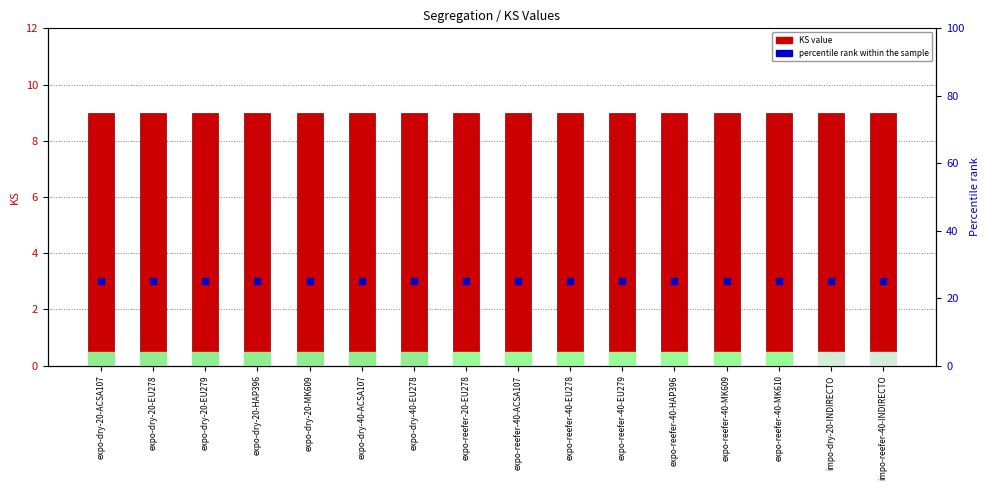

What are all the series names shown in the legend?

KS value, percentile rank within the sample